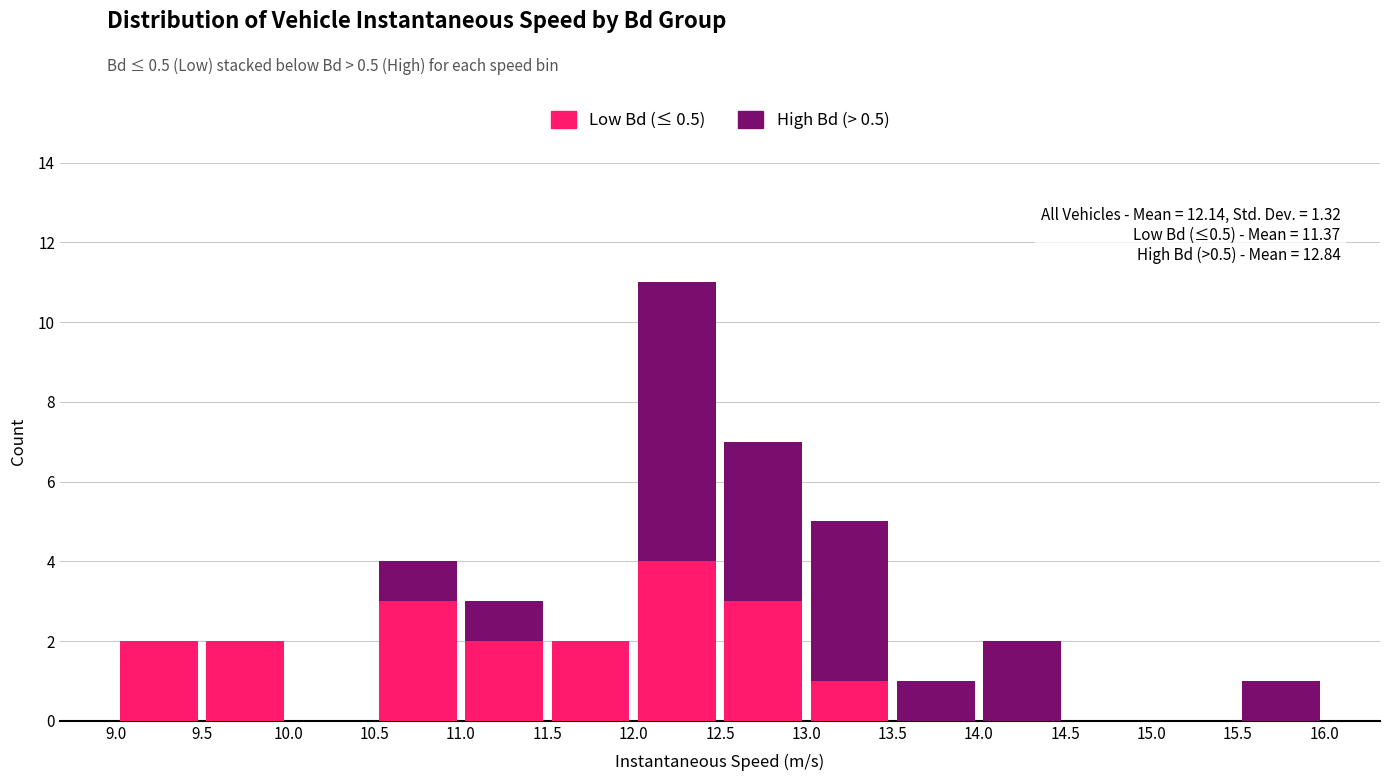

Which range on the x-axis has the tallest stacked bar (by total height)?

12.0 to 12.5